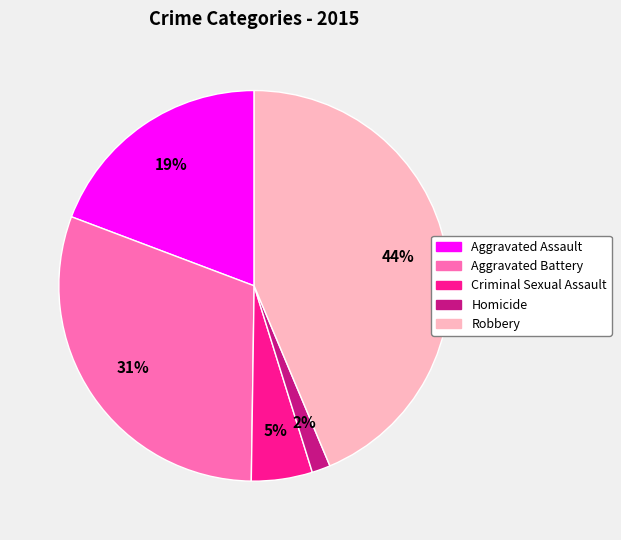

Between Aggravated Assault and Aggravated Battery, which is larger?

Aggravated Battery